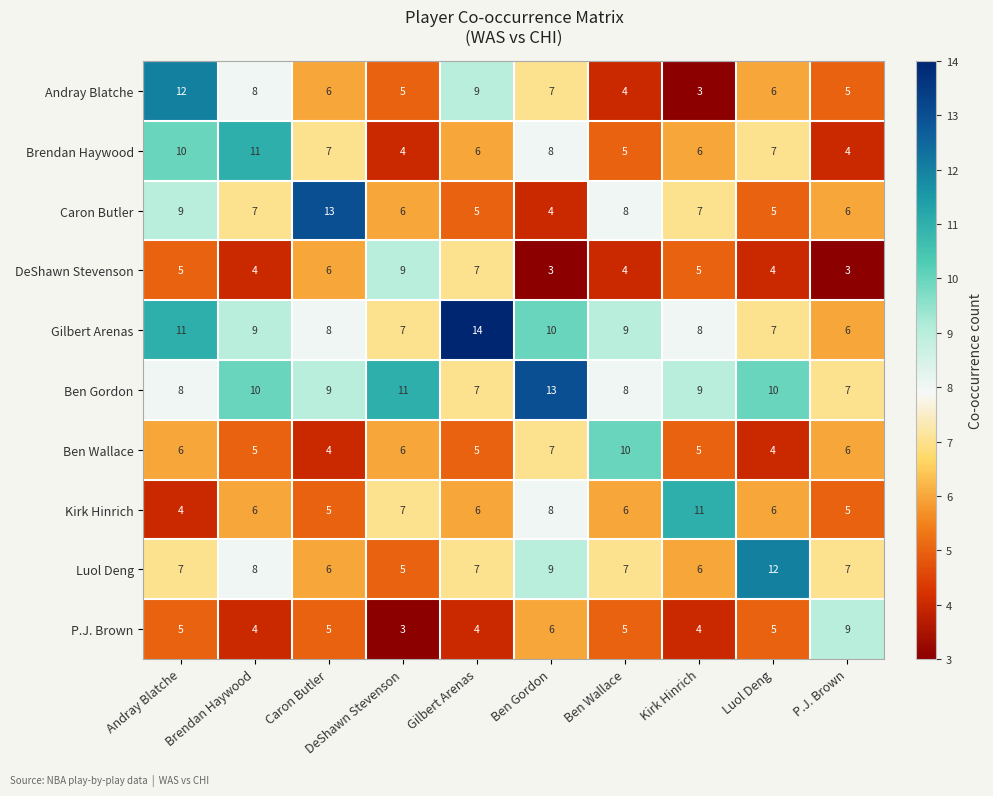

Which label corresponds to the largest value in the chart?

Gilbert Arenas